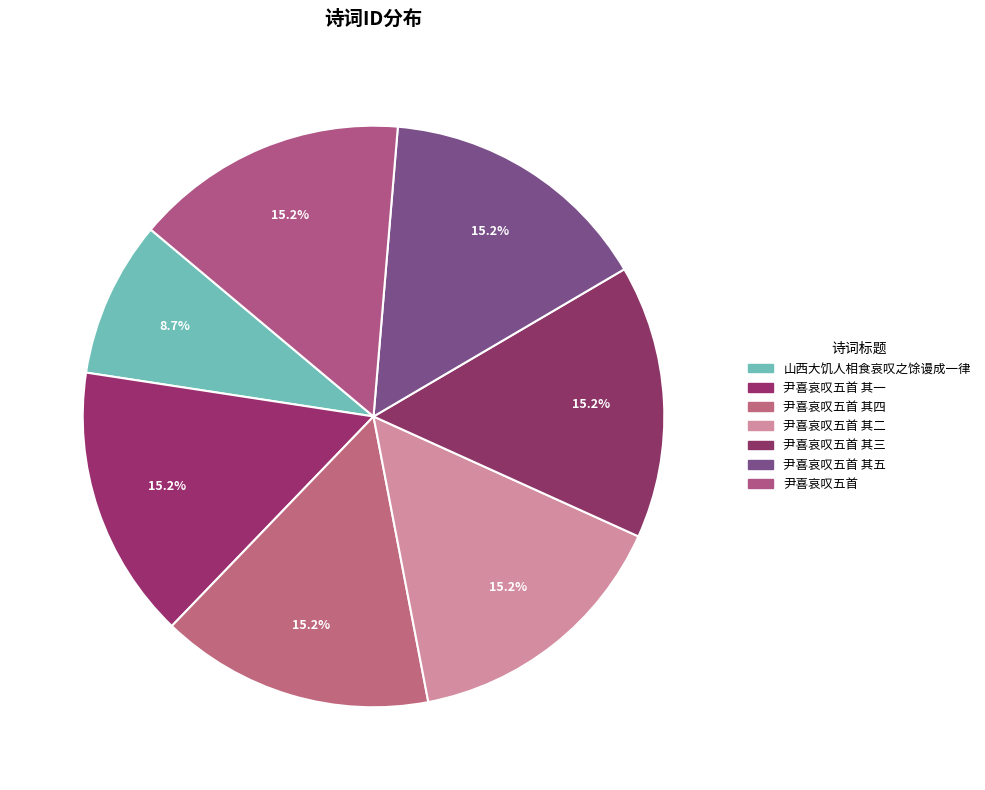

How many segments does this pie chart have?

7